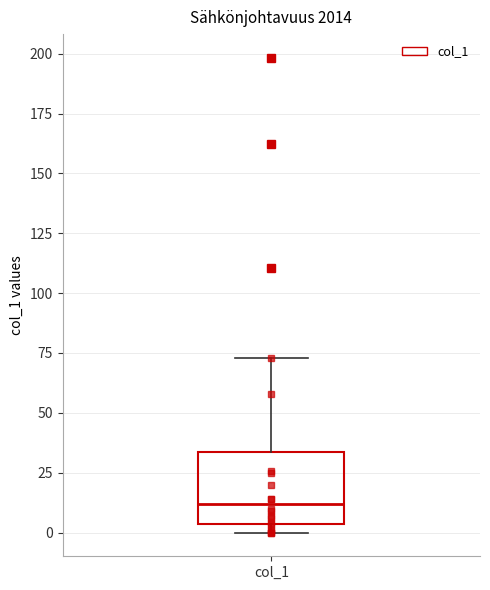

Read this box plot against the y-axis: the position of the median line, the range covered by the box, and the ends of both whiskers. The values are not printed on the chart, so give them approximately, as read against the axis.

median 10, box 5 to 35, whiskers 0 to 75